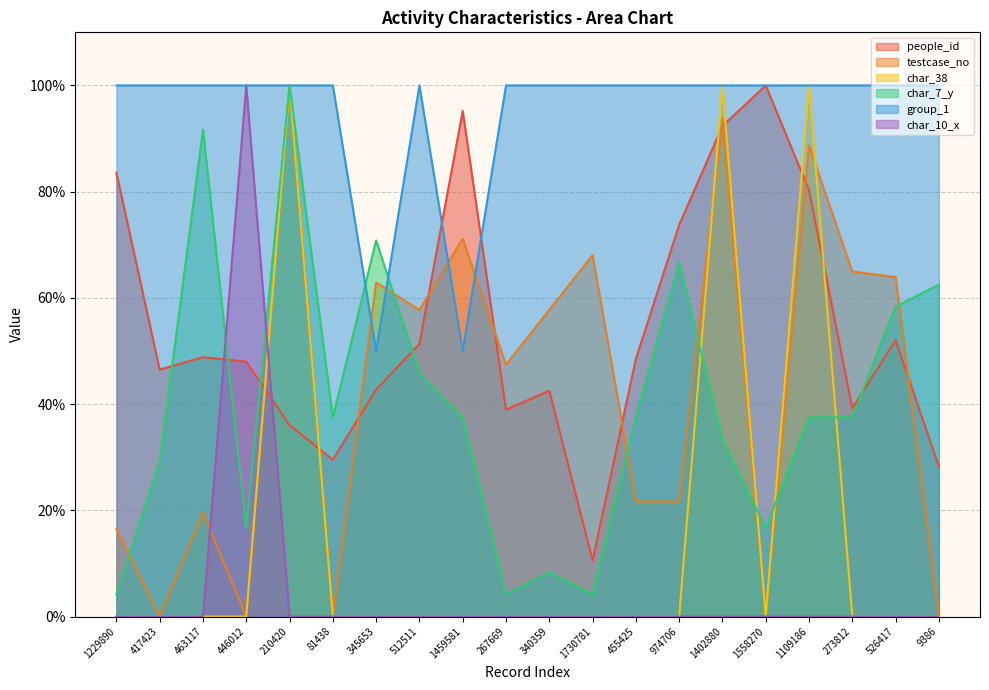

What are all the series names shown in the legend?

people_id, testcase_no, char_38, char_7_y, group_1, char_10_x